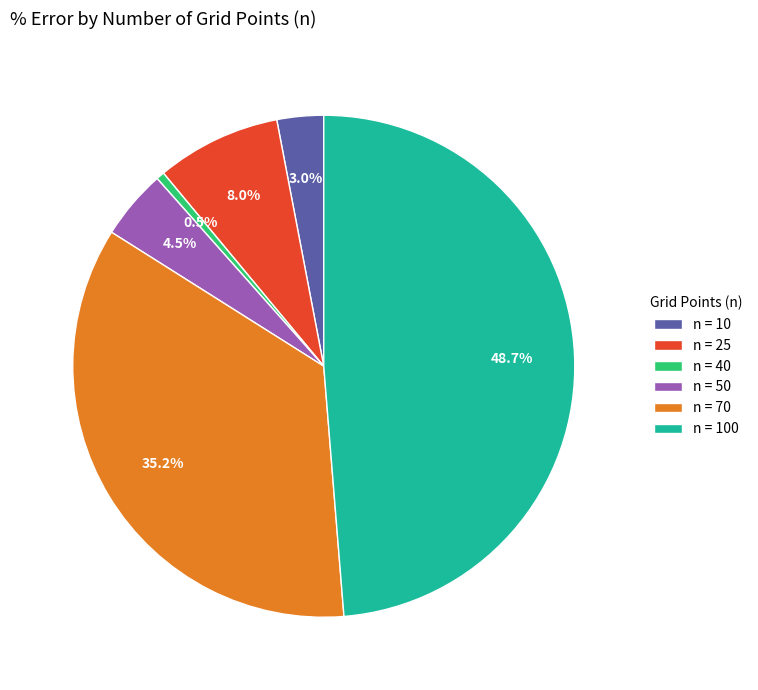

Is there any slice that represents more than half of the pie?

No